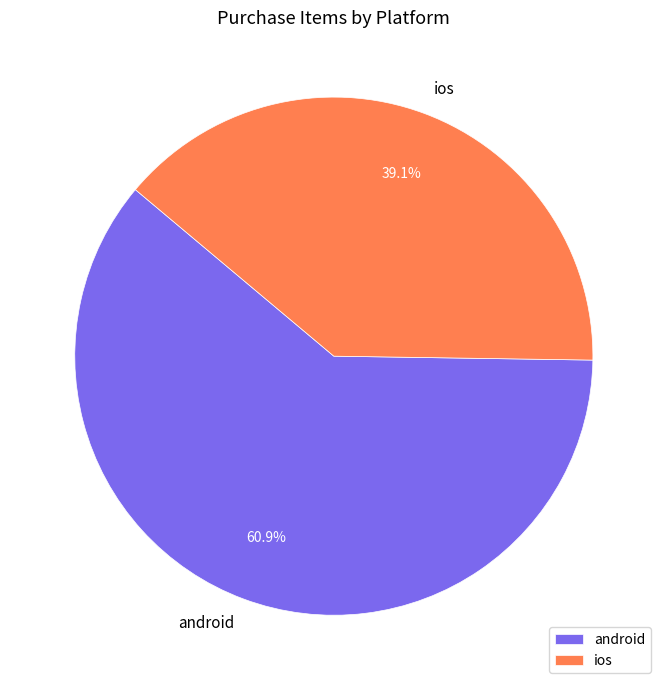

What is the smallest slice in the pie chart?

ios